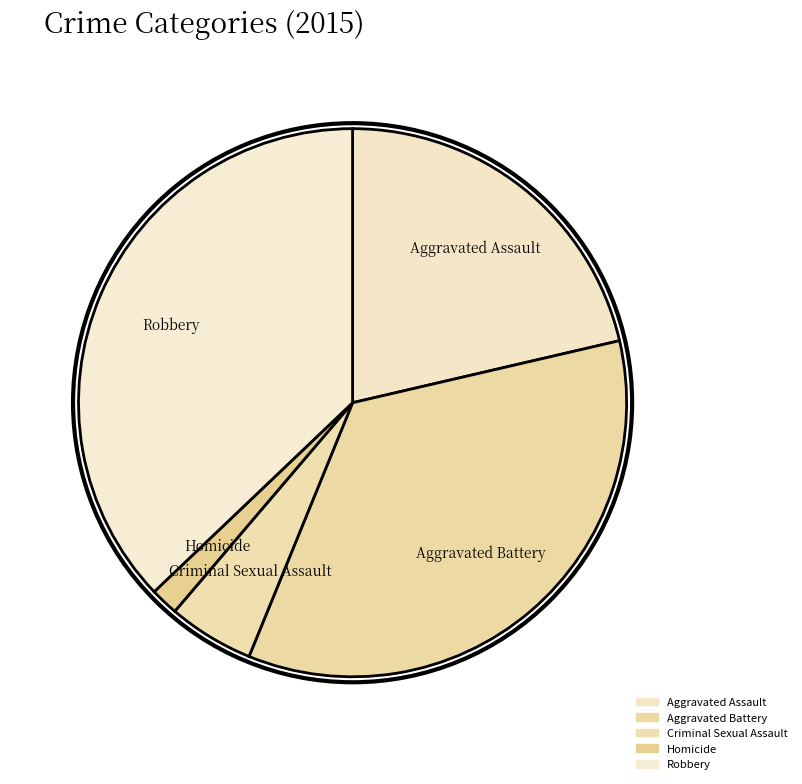

Which category has the biggest portion of the pie?

Robbery